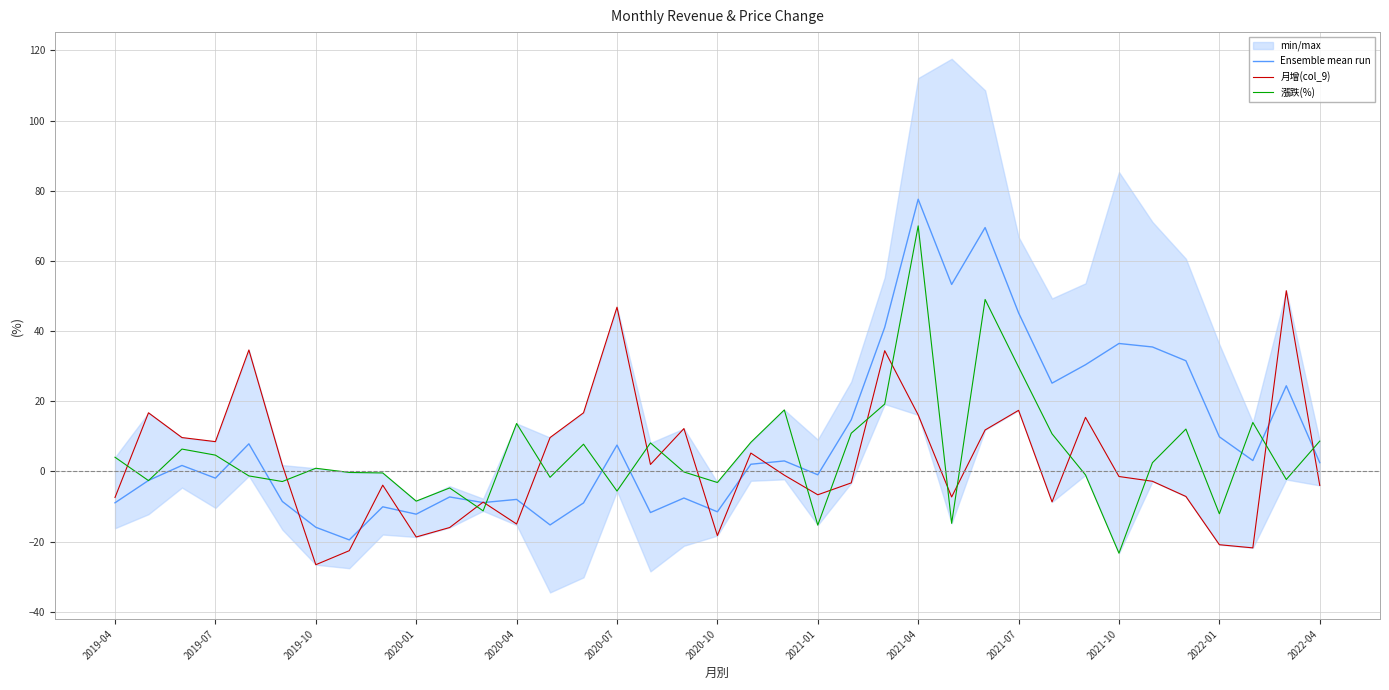

How many values in the 月增(col_9) series exceed -1?

17